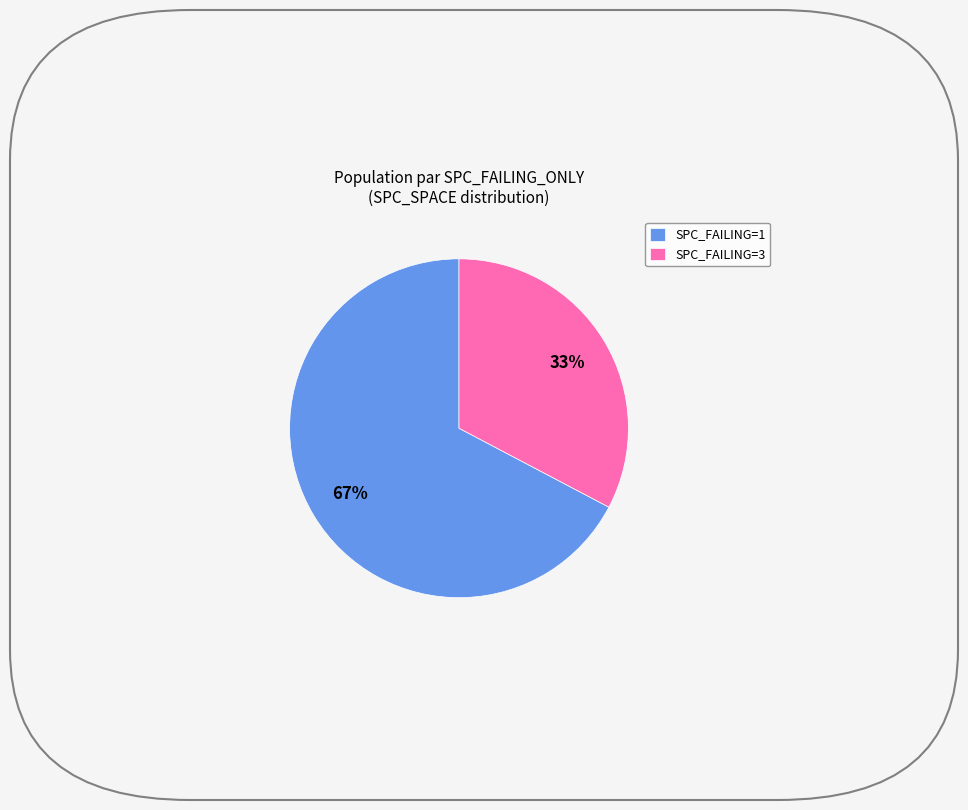

What is the majority slice?

SPC_FAILING=1